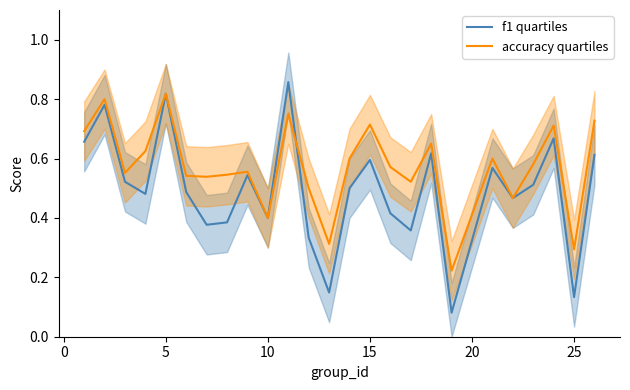

Is this an area chart (filled region under the line)?

No